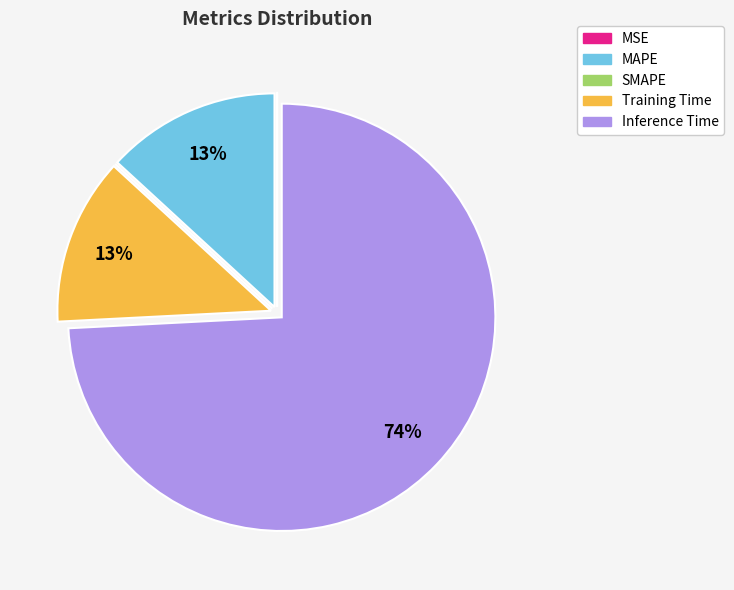

To the nearest percent, what is the average slice percentage?

20%